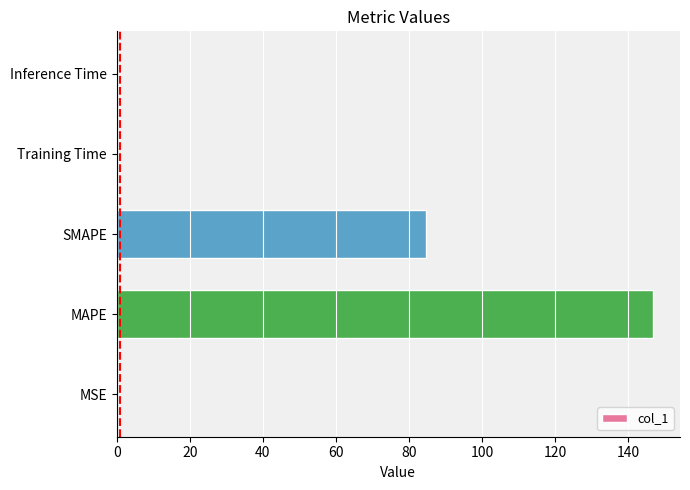

The value at Inference Time is 0.0. True or false?

True